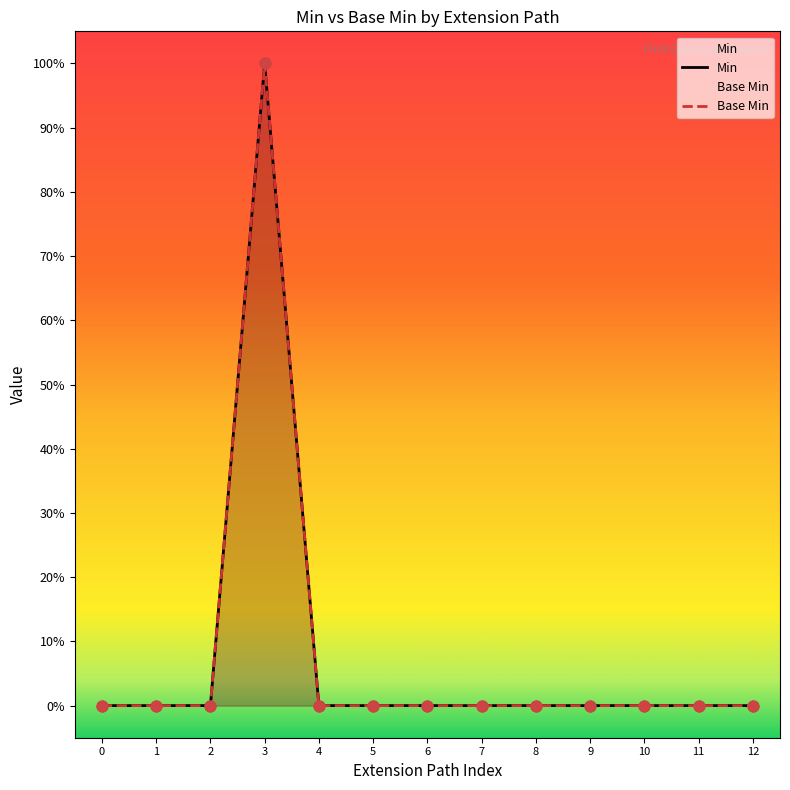

At how many categories does at least one series exceed 0?

1